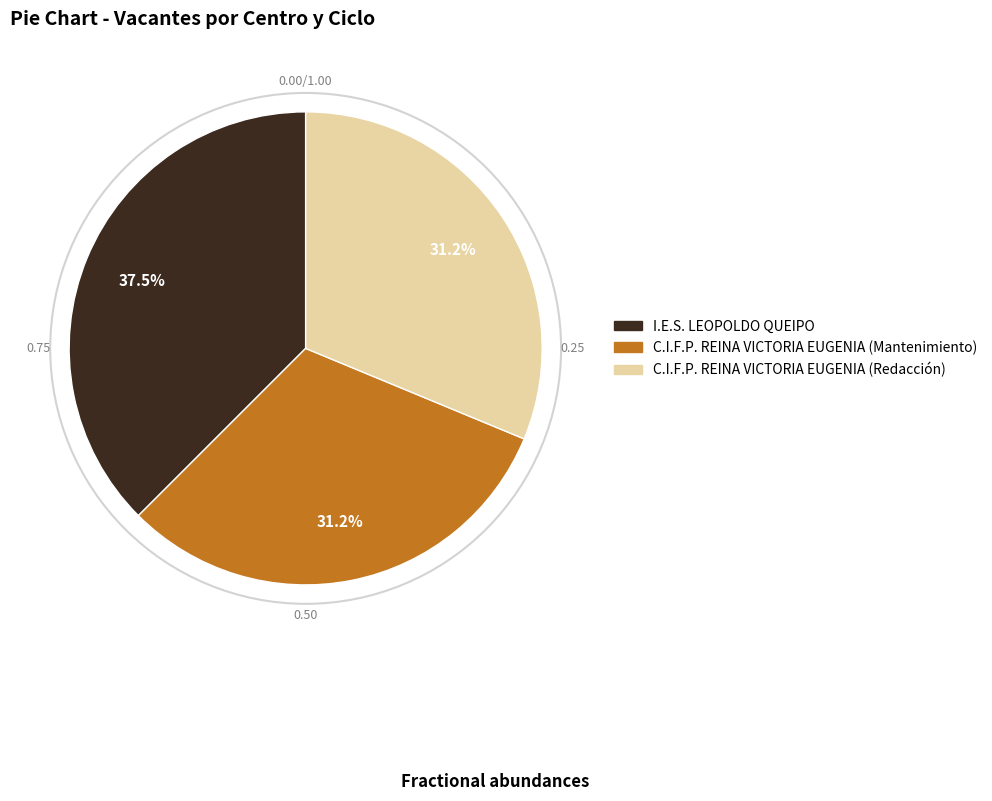

Is the sum of I.E.S. LEOPOLDO QUEIPO and C.I.F.P. REINA VICTORIA EUGENIA (Mantenimiento) greater than half?

Yes